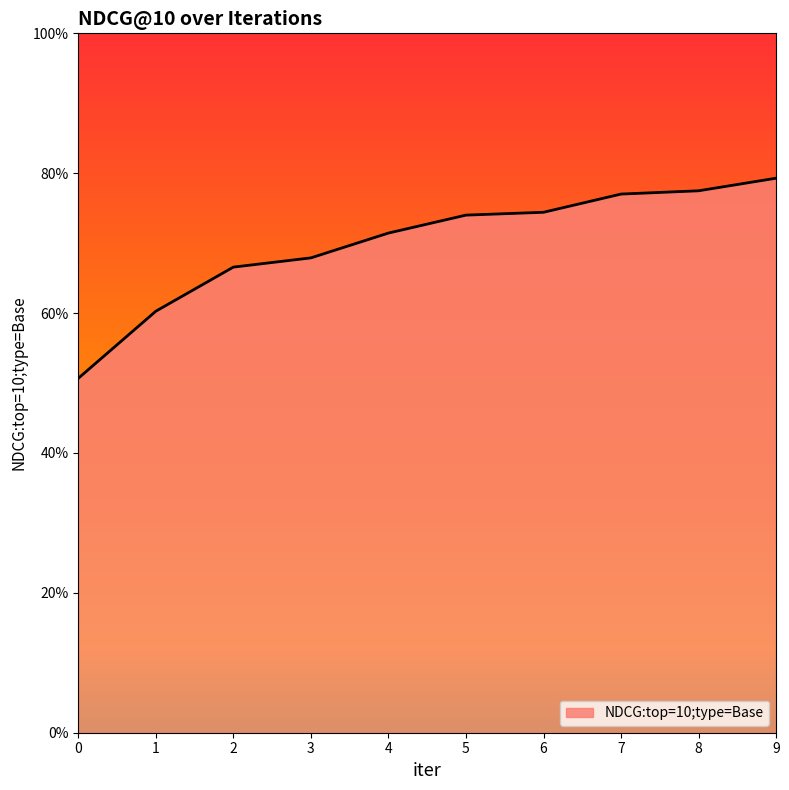

What is the change in value from 3 to 9?

+0.1